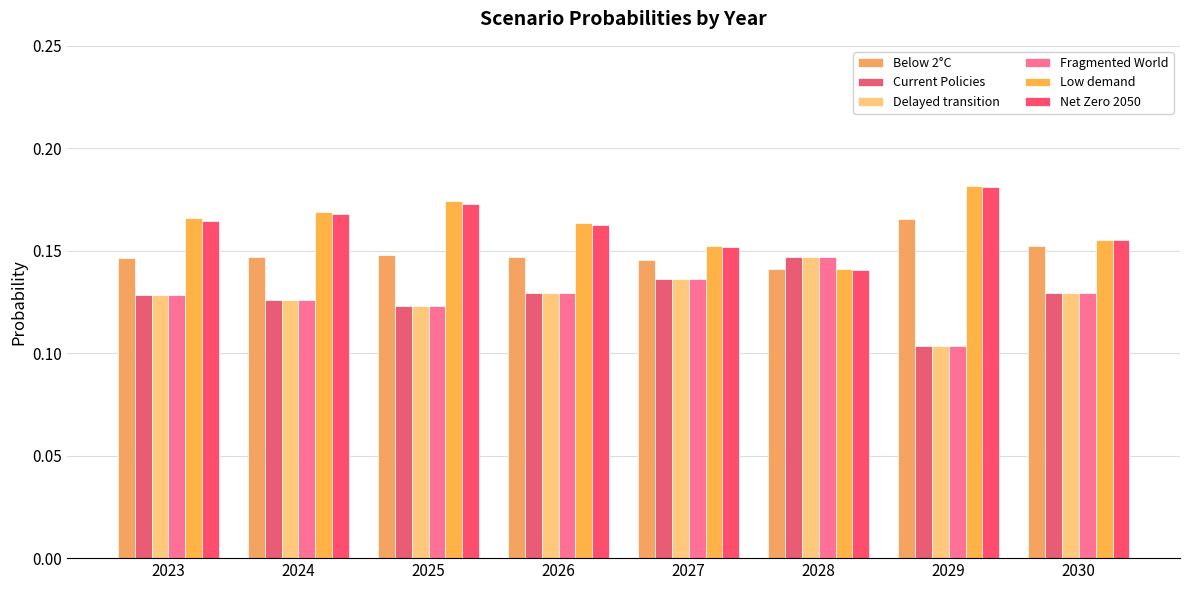

Rank the categories by Current Policies value from highest to lowest.

2028, 2027, 2030, 2026, 2023, 2024, 2025, 2029